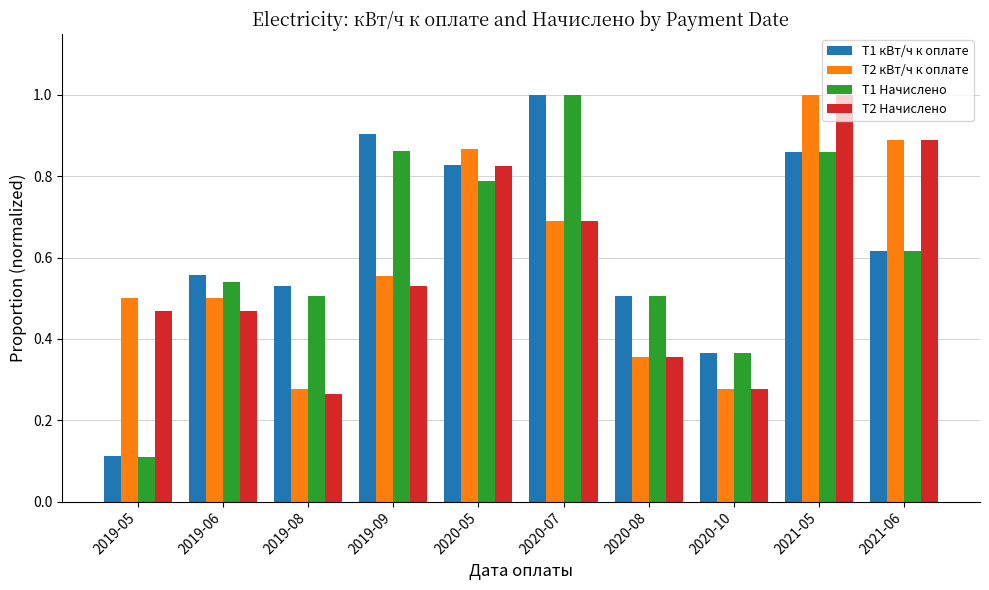

Are the bars horizontal?

No